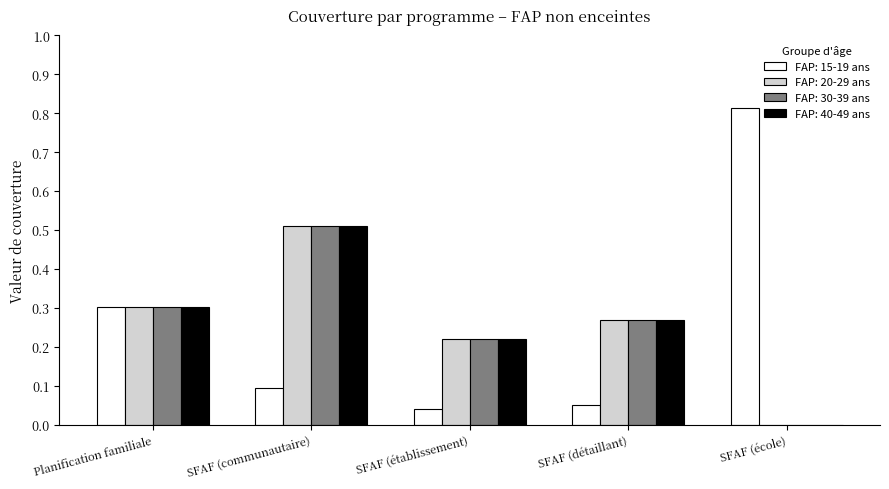

Which series changed the most between Planification familiale and SFAF (détaillant)?

FAP: 15-19 ans